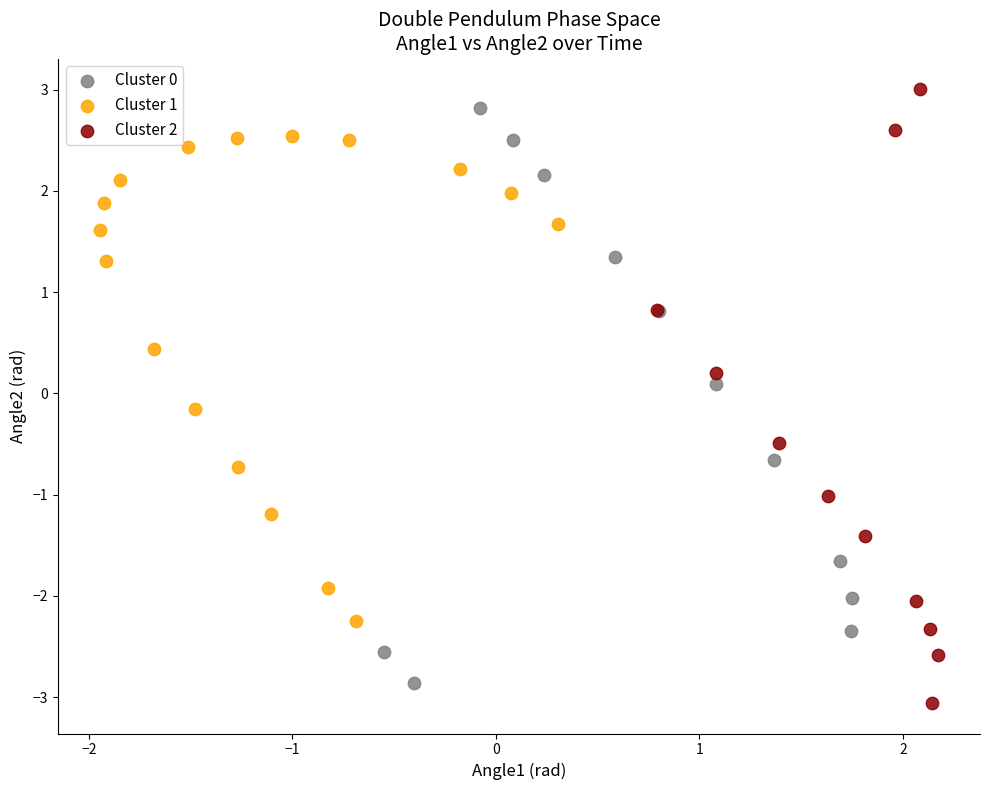

What are all the series names shown in the legend?

Cluster 0, Cluster 1, Cluster 2